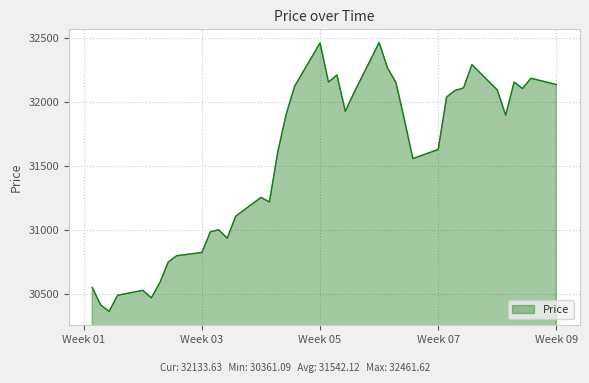

What is the maximum value shown in the chart?

32461.6